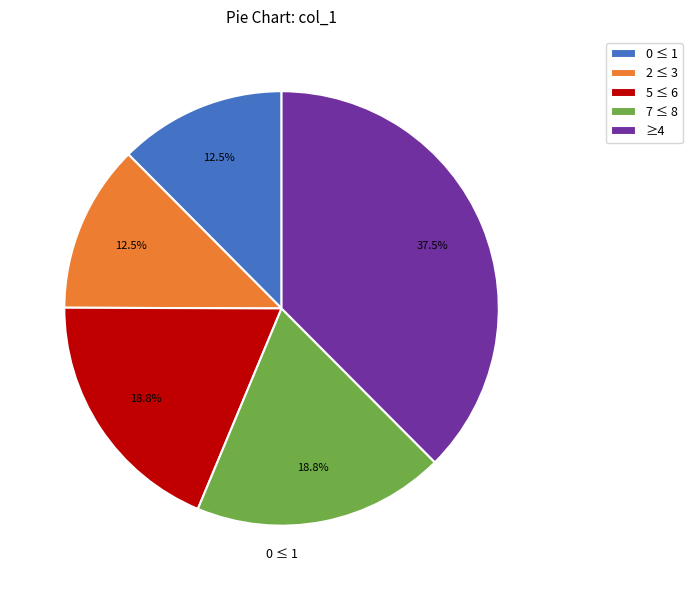

Which has a higher value, 2 ≤ 3 or ≥4?

≥4